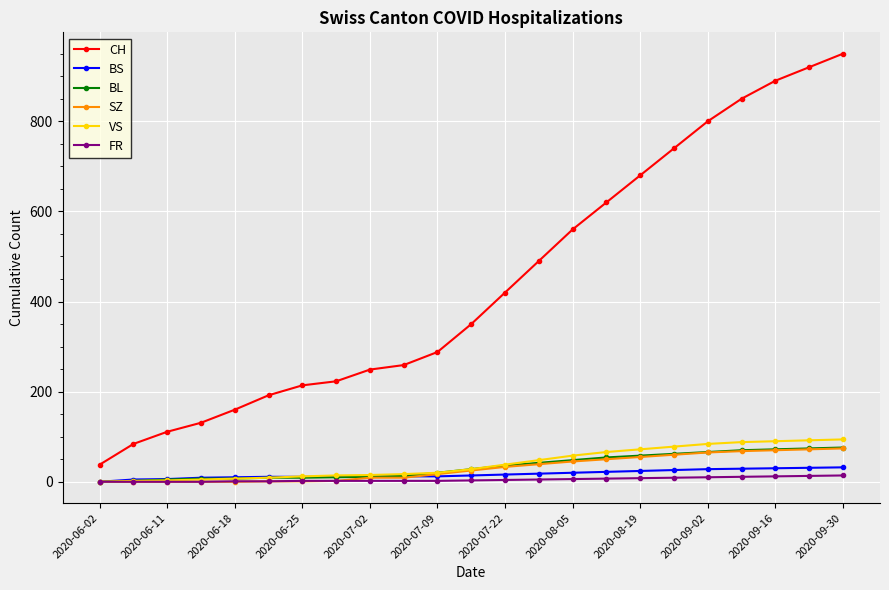

At how many categories does at least one series exceed 688?

6